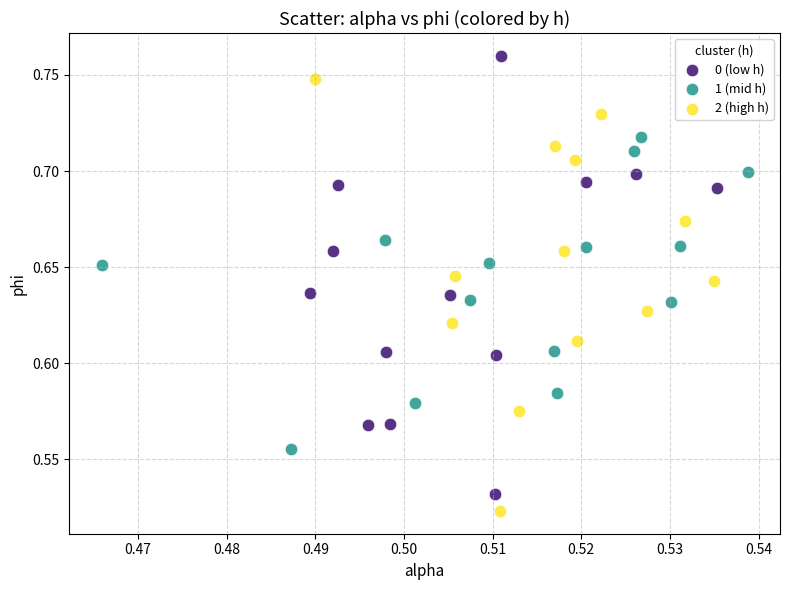

Which series contains the highest Y value?

0 (low h)